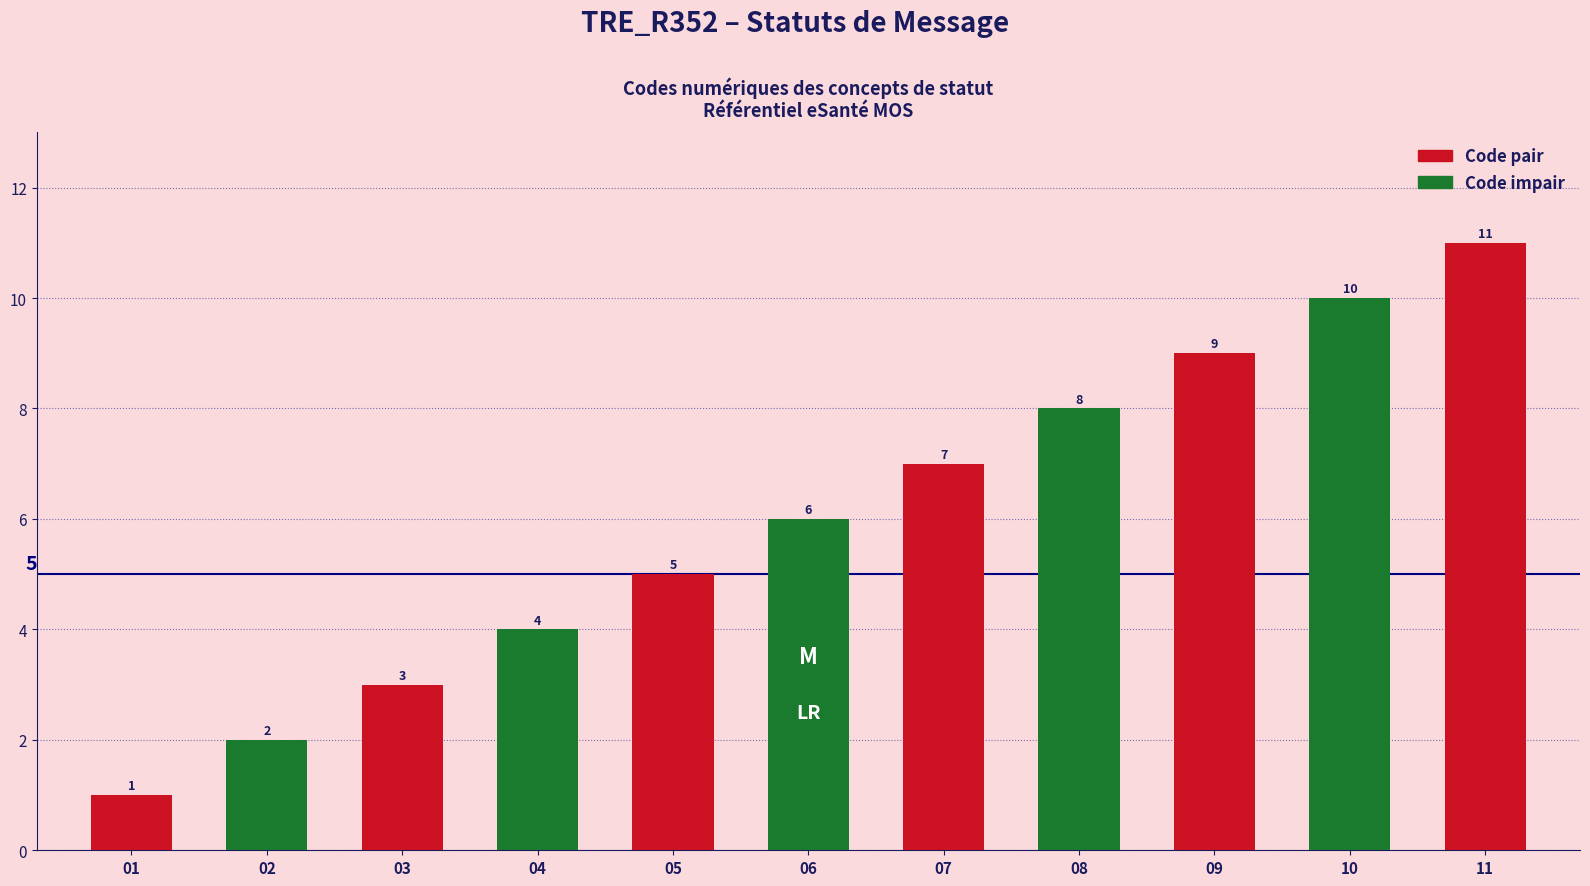

What is the difference between the maximum and minimum values?

10